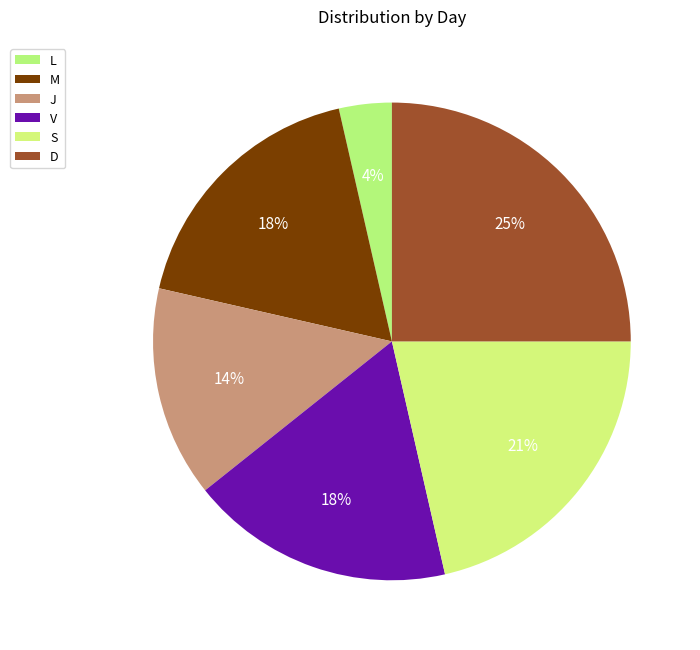

Do L and M together represent more than half of the pie?

No